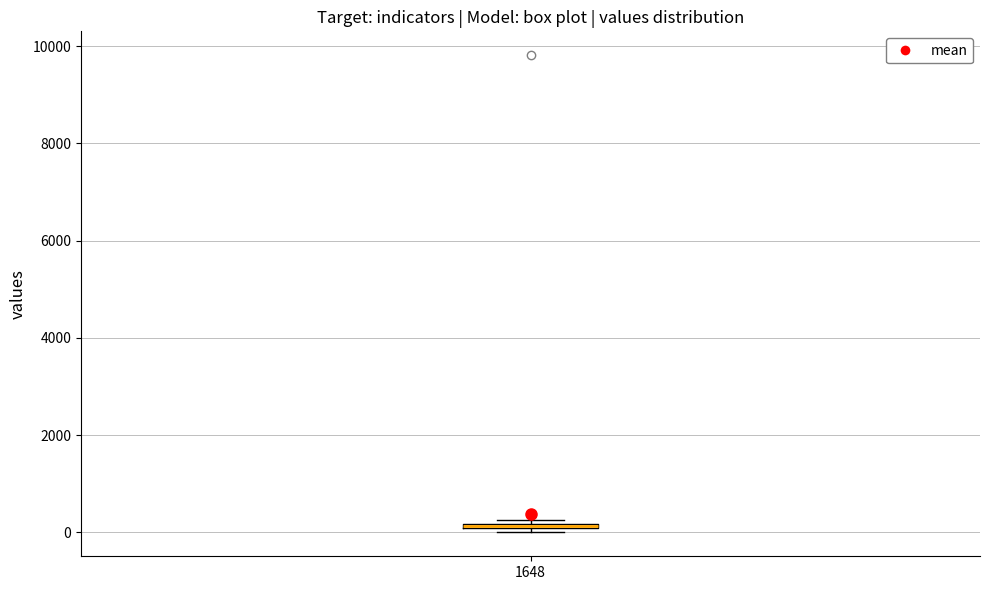

Where is the upper edge of the box at x = 1648 on the y-axis? The values are not printed on the chart, so give them approximately, as read against the axis.

200